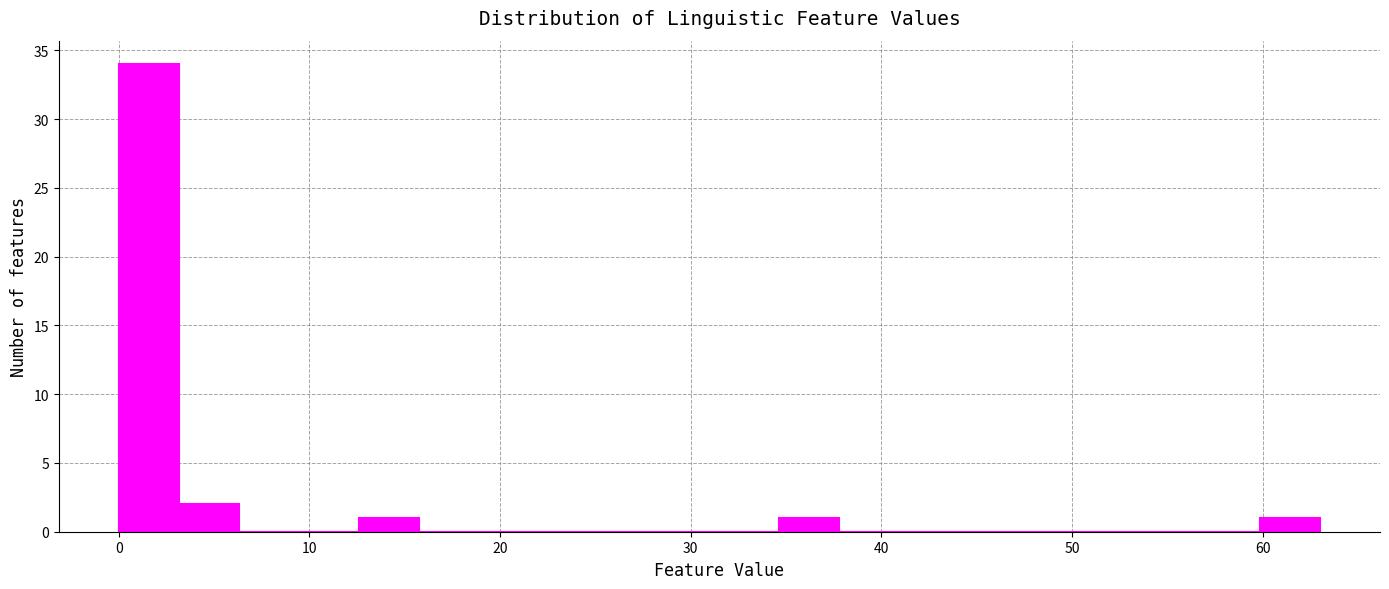

Around what value on the x-axis is the tallest bar? Give the approximate position of its centre, as read against the axis.

2